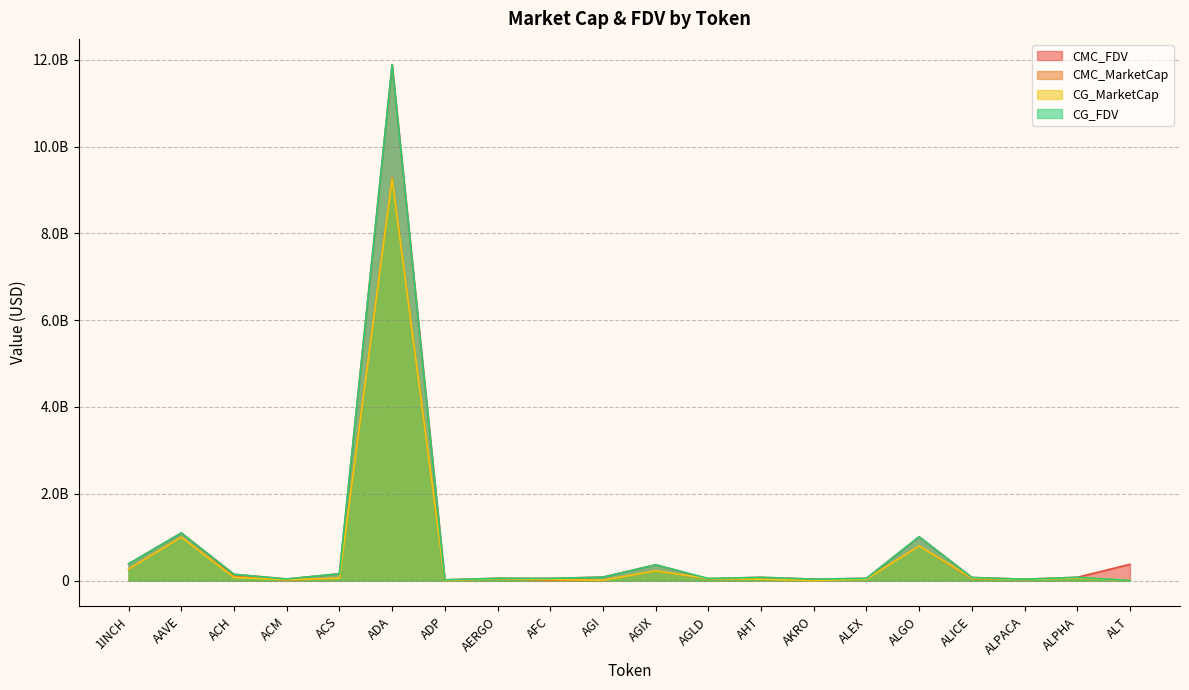

What is the difference between the maximum and minimum values in the CG_FDV series?

11885074035.0